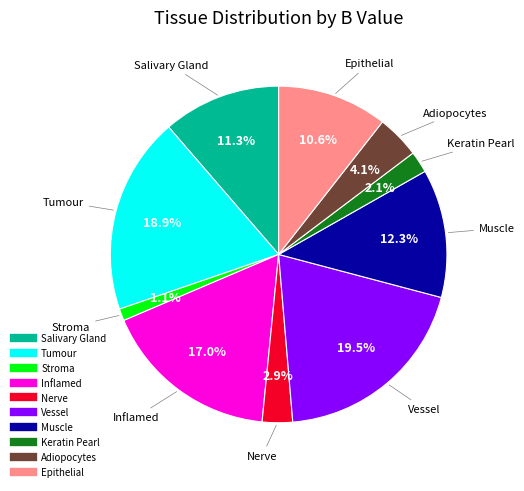

Is there a majority slice in this chart?

No